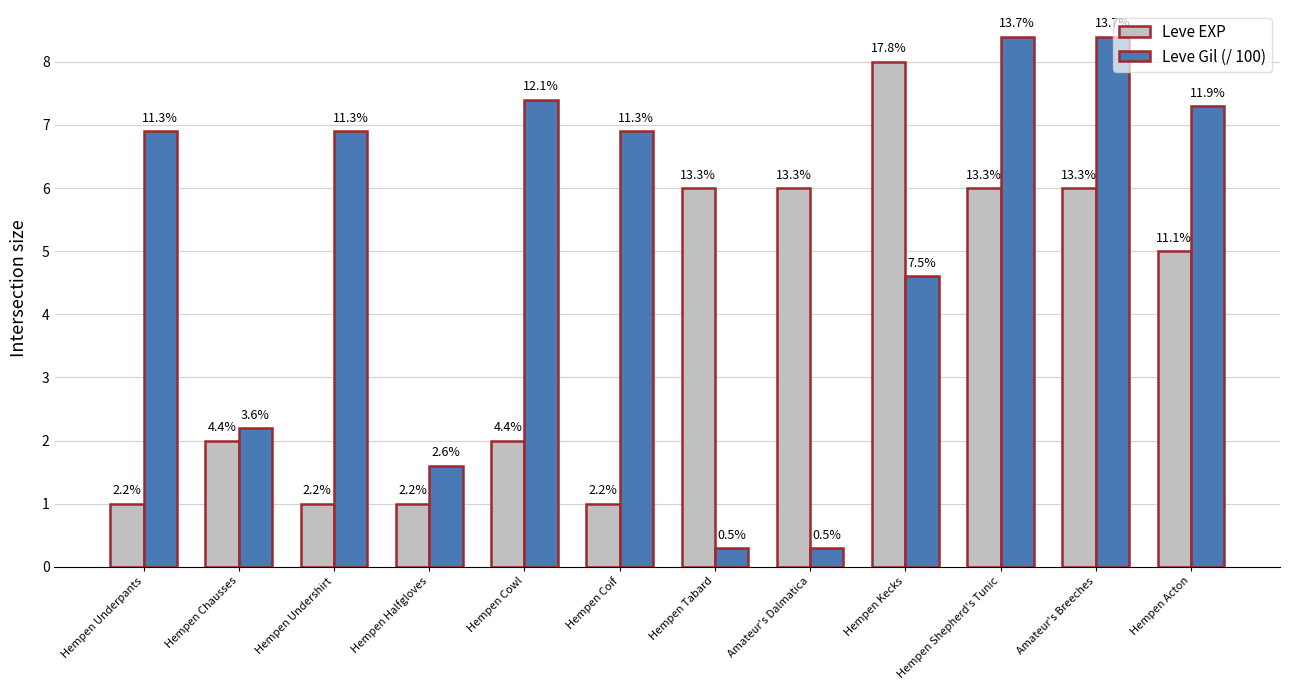

How many bars are there in each group?

2